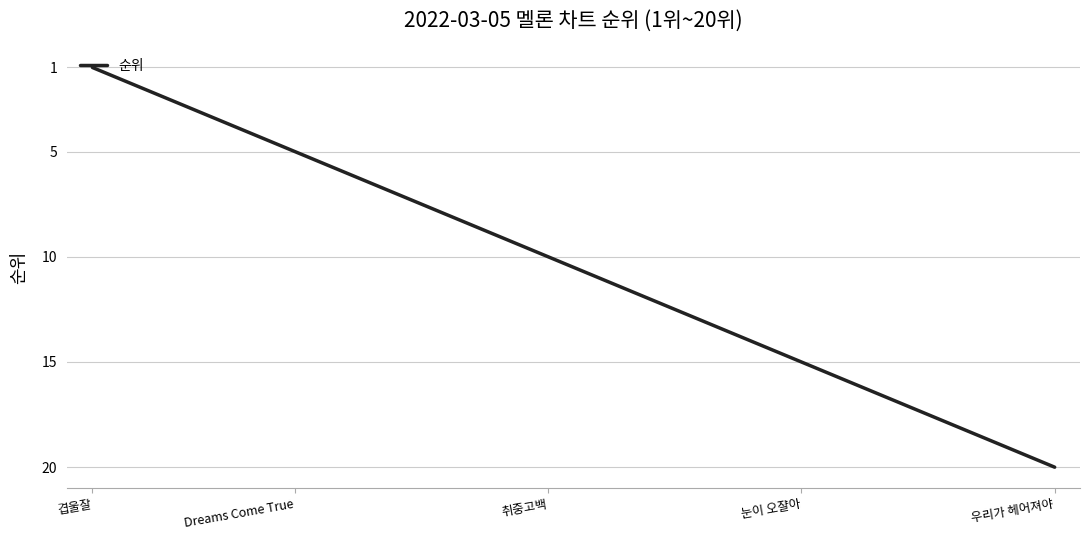

What is the sum of all values?

210